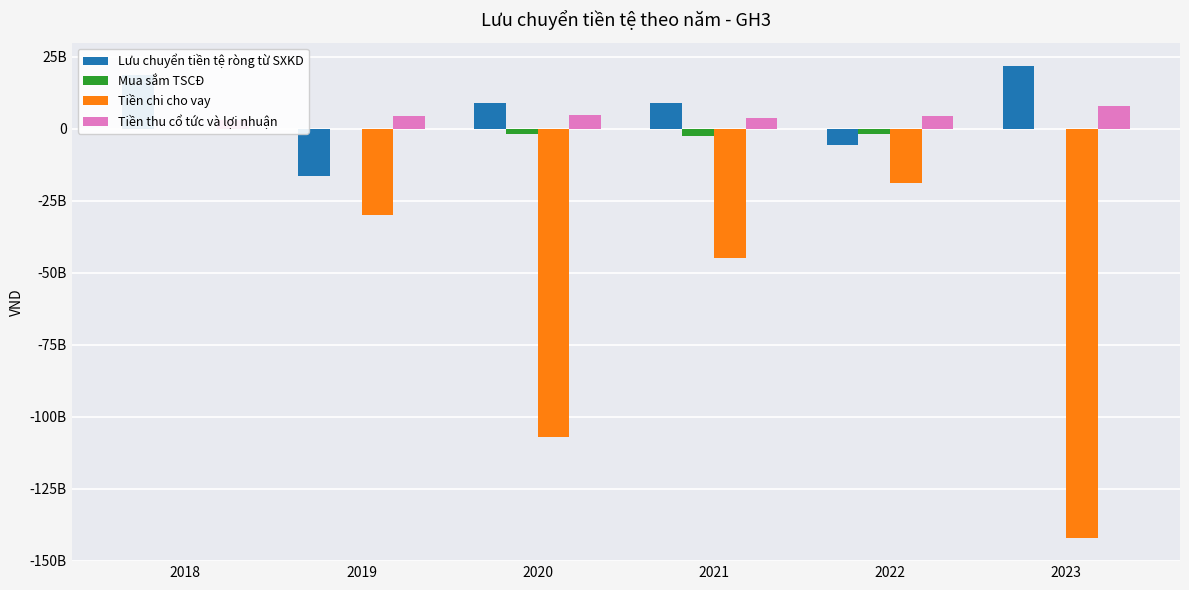

At which category does the chart reach its minimum across all series?

2023